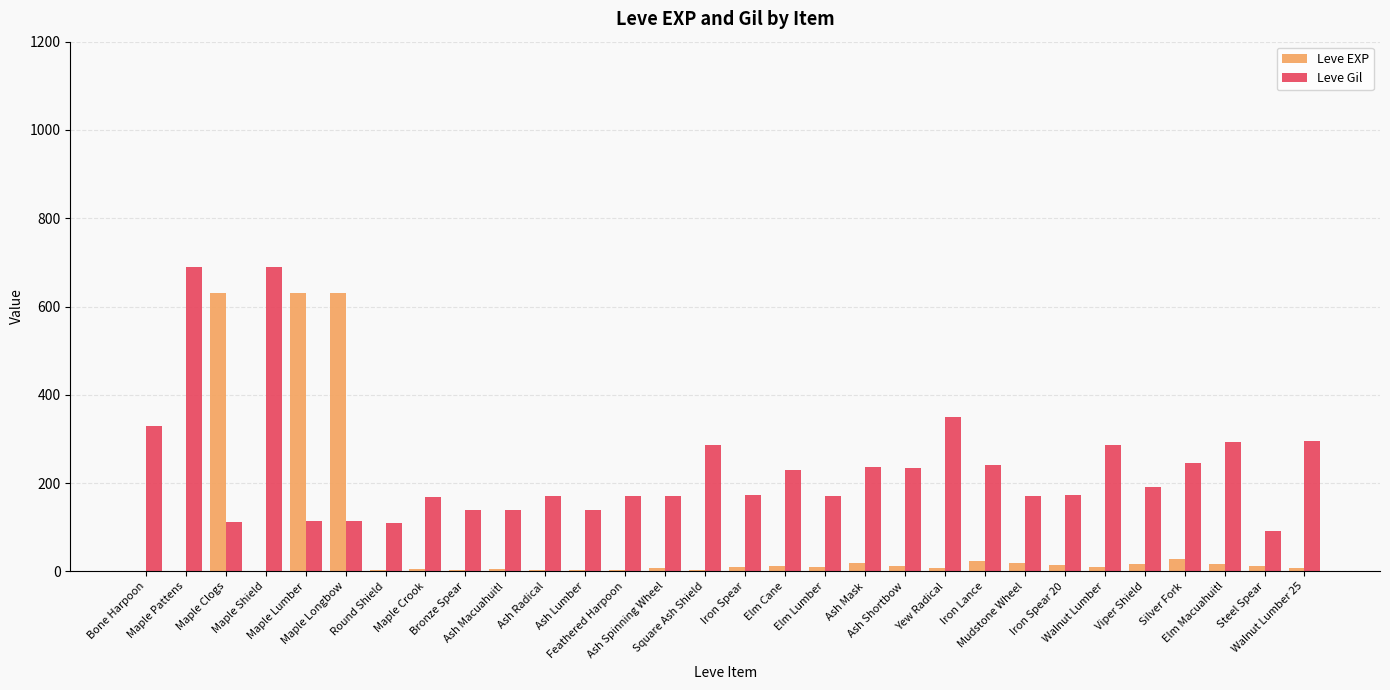

What is the maximum value for Leve Gil?

690